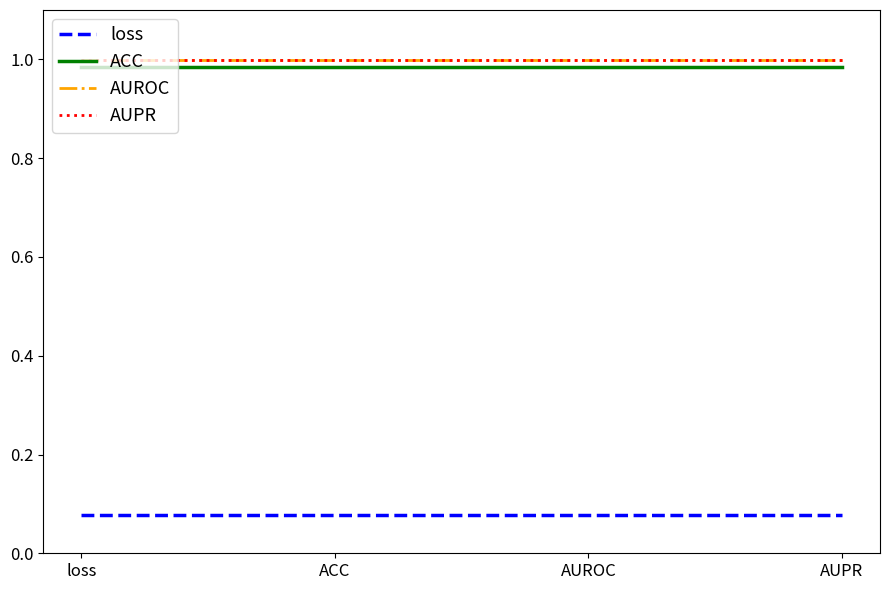

What position from the right is ACC?

3